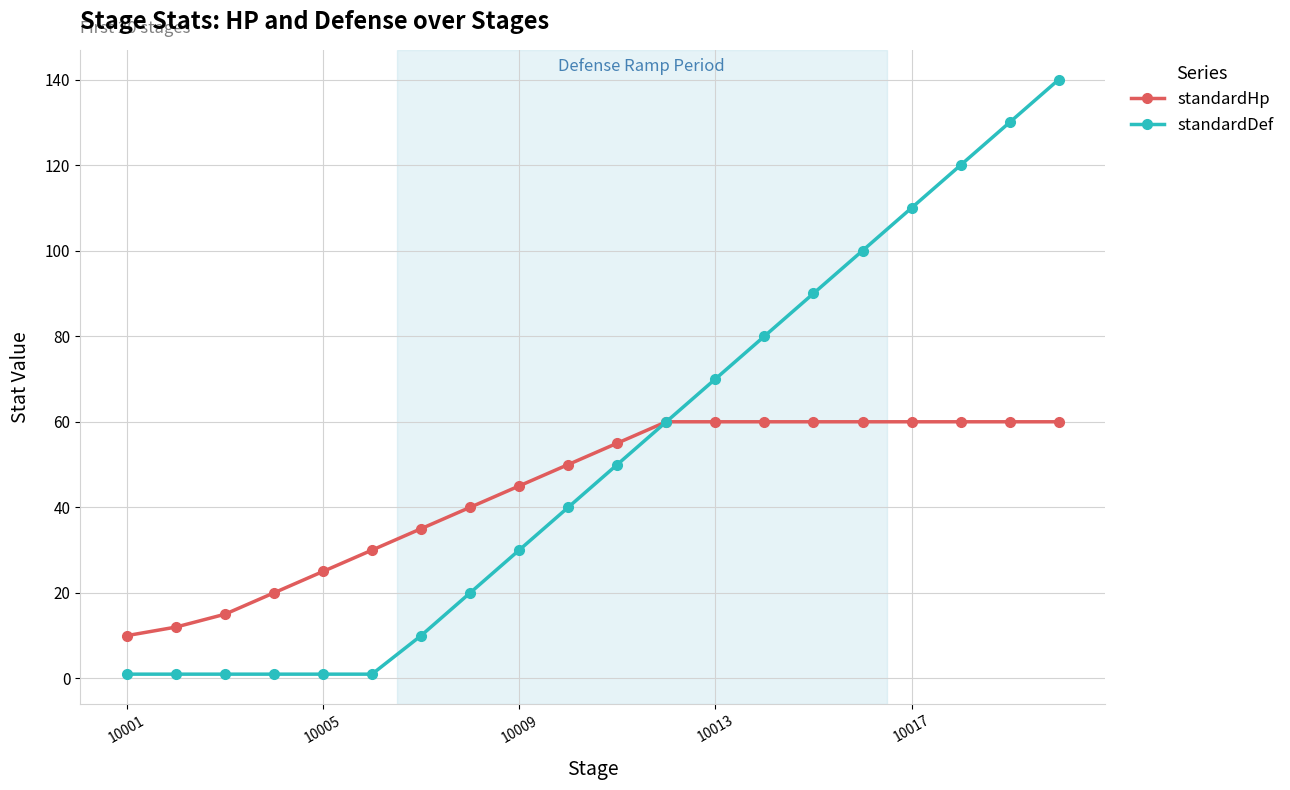

List the series in order of their overall mean, highest first.

standardDef, standardHp